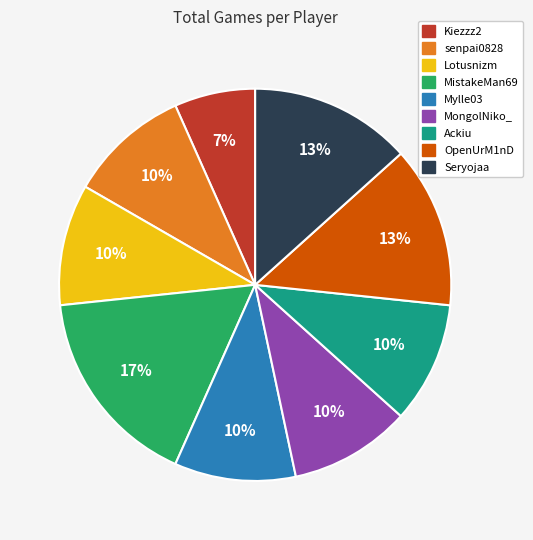

To the nearest percent, what portion does Kiezzz2 represent?

7%